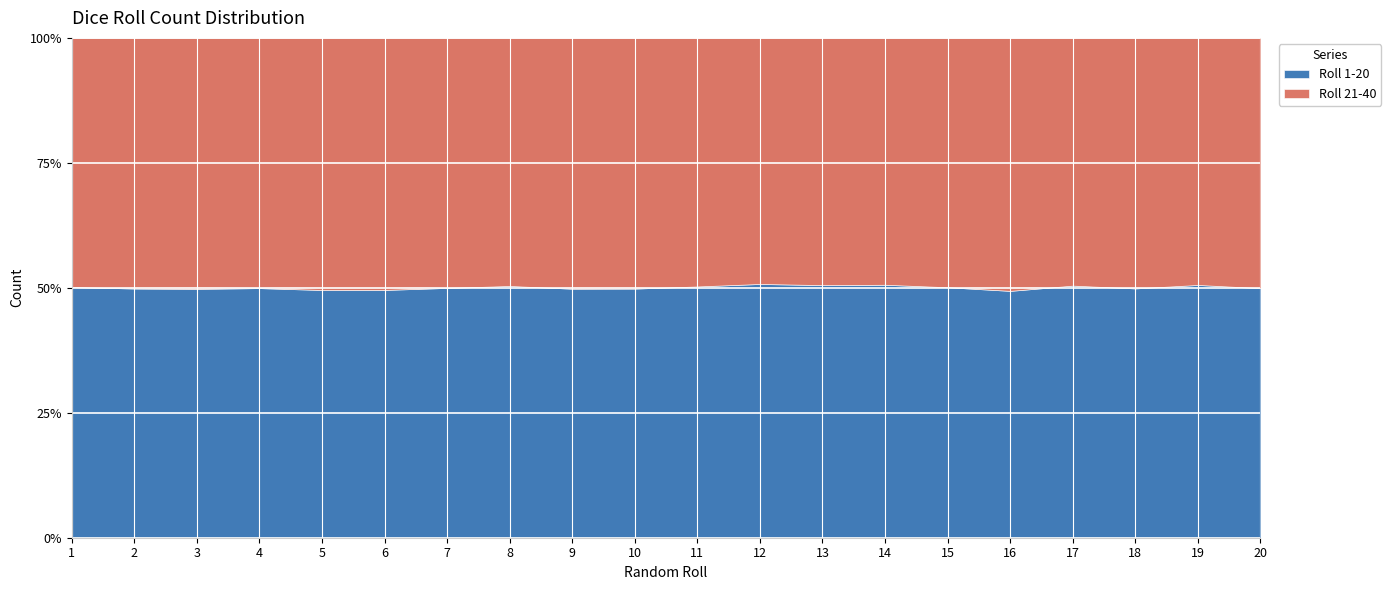

Rank the categories by Roll 1-20 value from lowest to highest.

16, 3, 9, 10, 5, 7, 20, 6, 4, 2, 1, 8, 18, 11, 12, 14, 19, 15, 13, 17